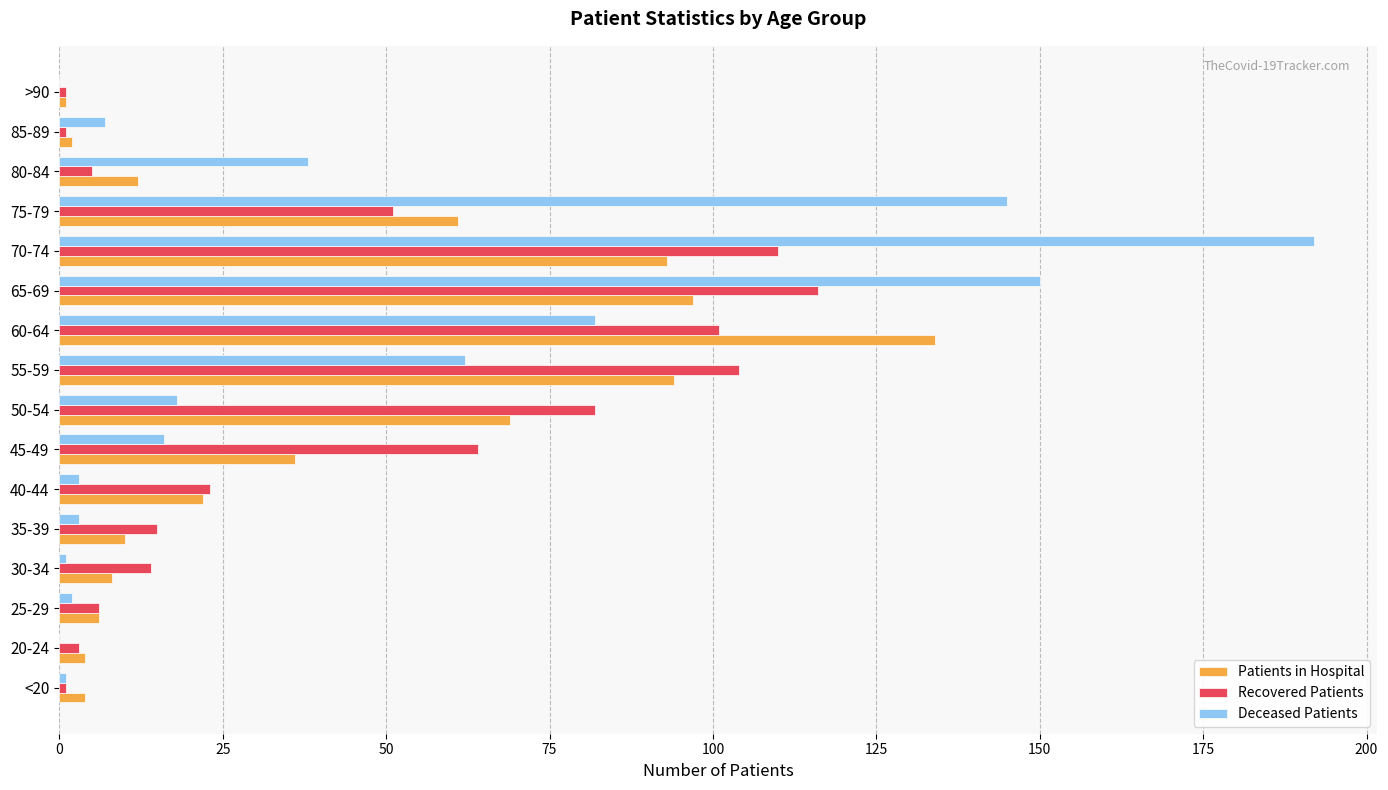

What is the sum of all Recovered Patients values?

697